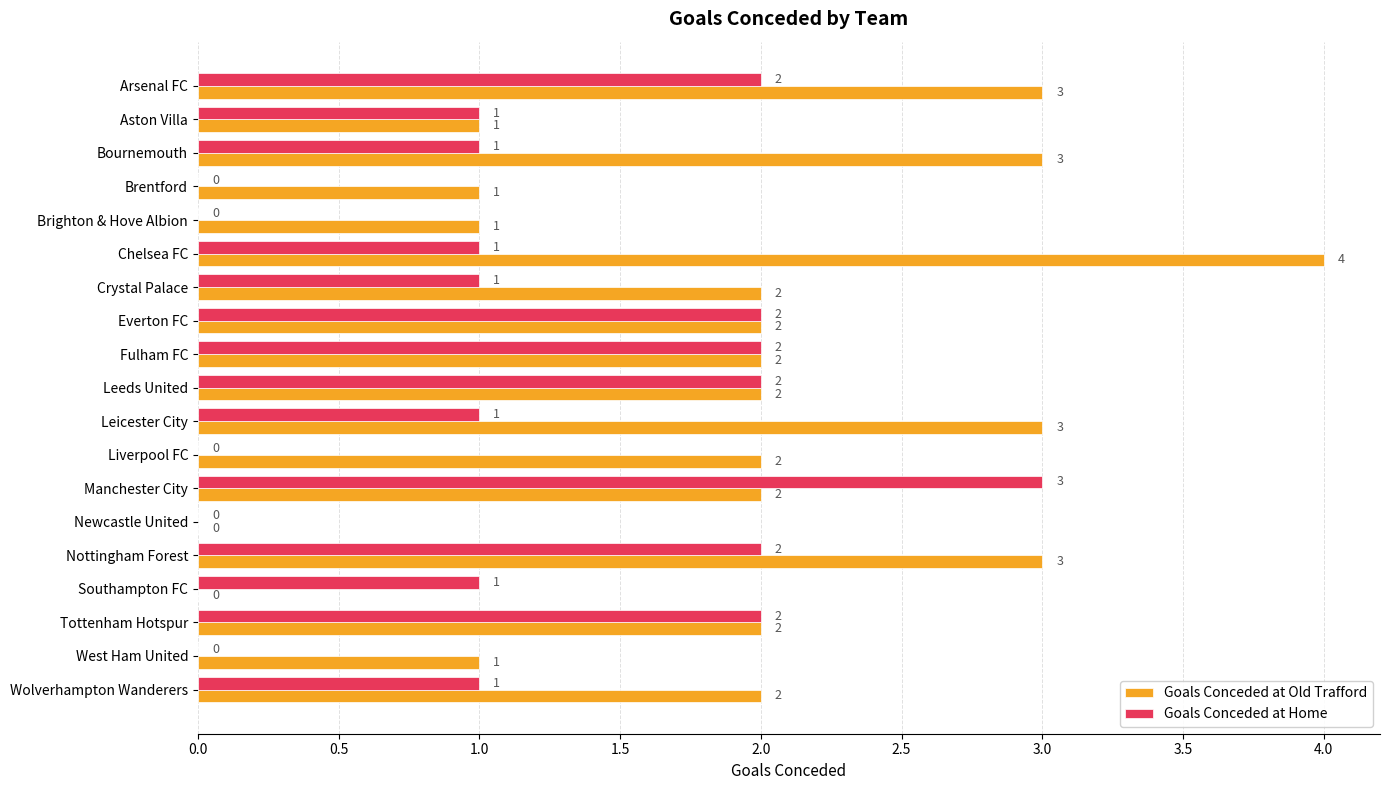

What is the sum of all Goals Conceded at Old Trafford values?

36